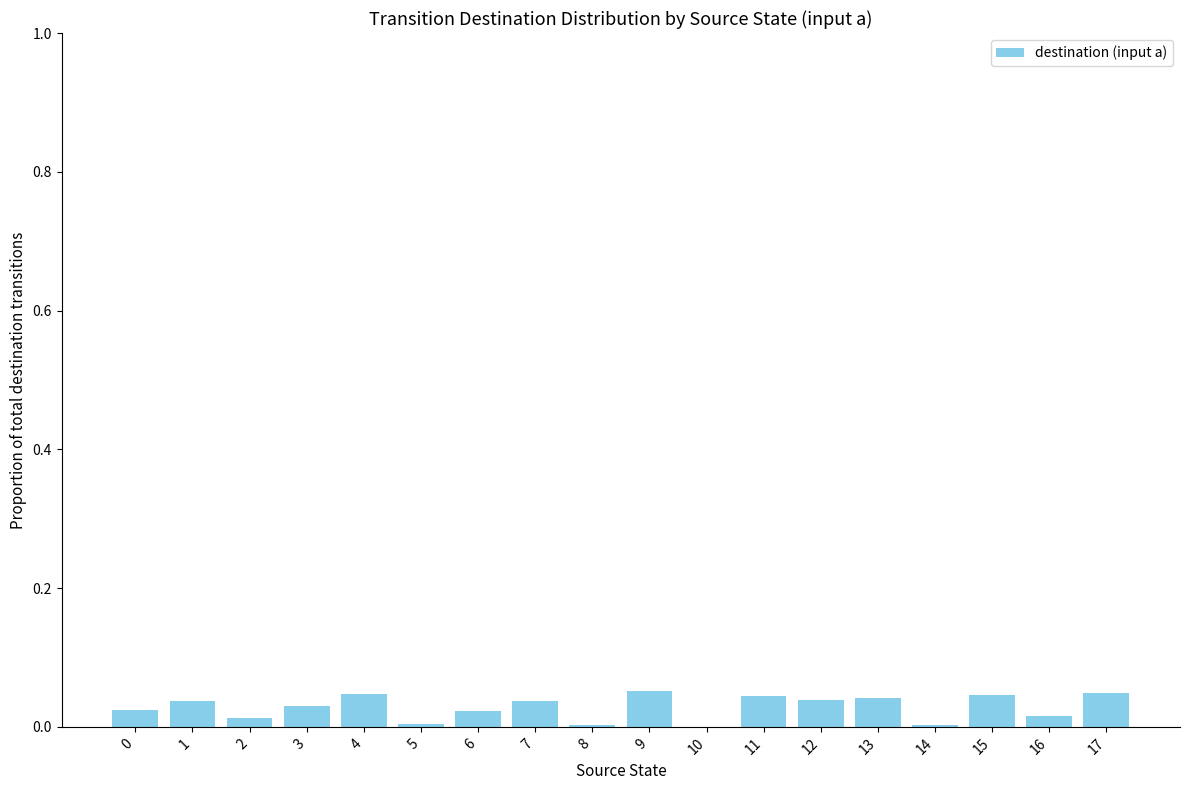

Is it true that the value at 5 is 0.0?

True